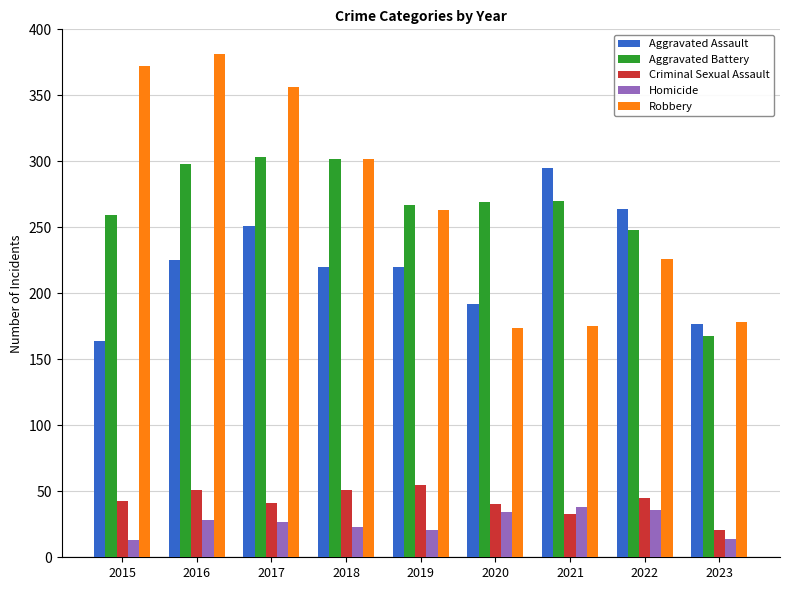

What is the value of the Aggravated Assault bar at the 9th from the left?

177